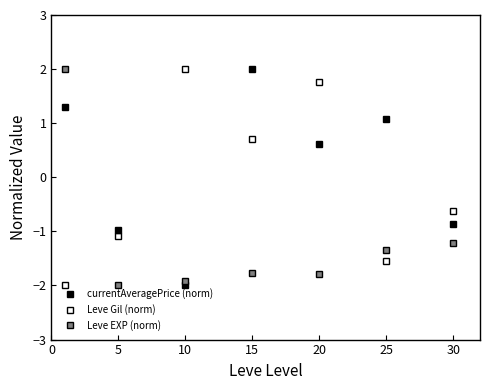

Which series has the largest range (max minus min)?

currentAveragePrice (norm)